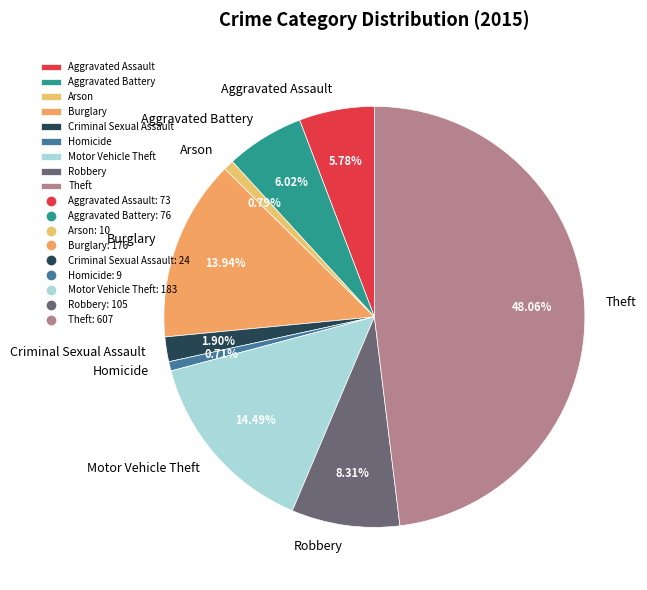

Which slice is the largest?

Theft